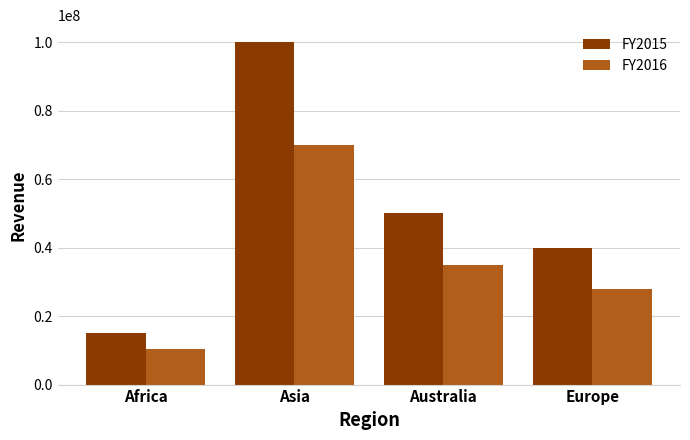

What is the label of the 3rd bar from the left?

Australia